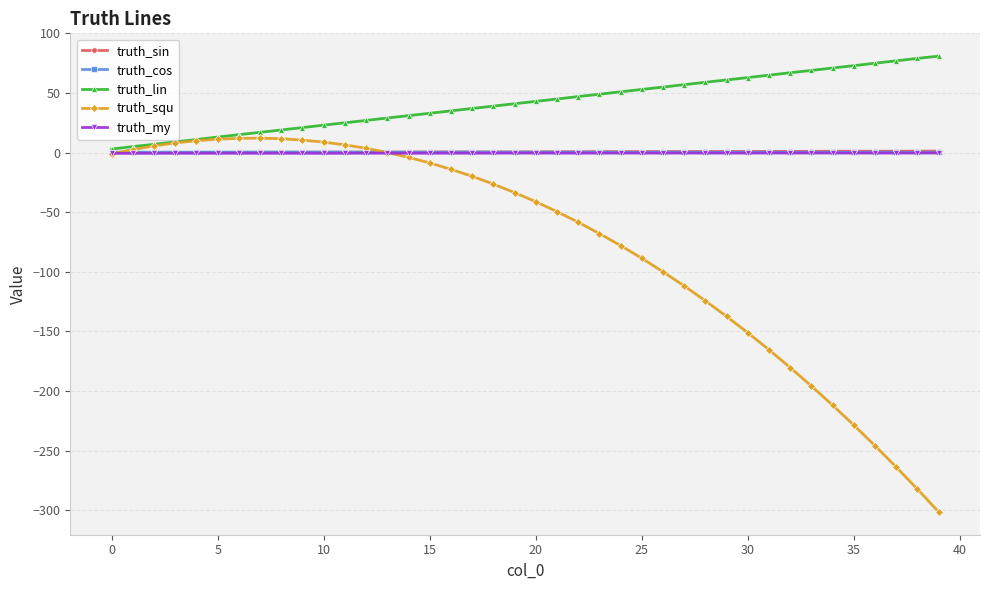

Which series has the largest range (max minus min)?

truth_squ